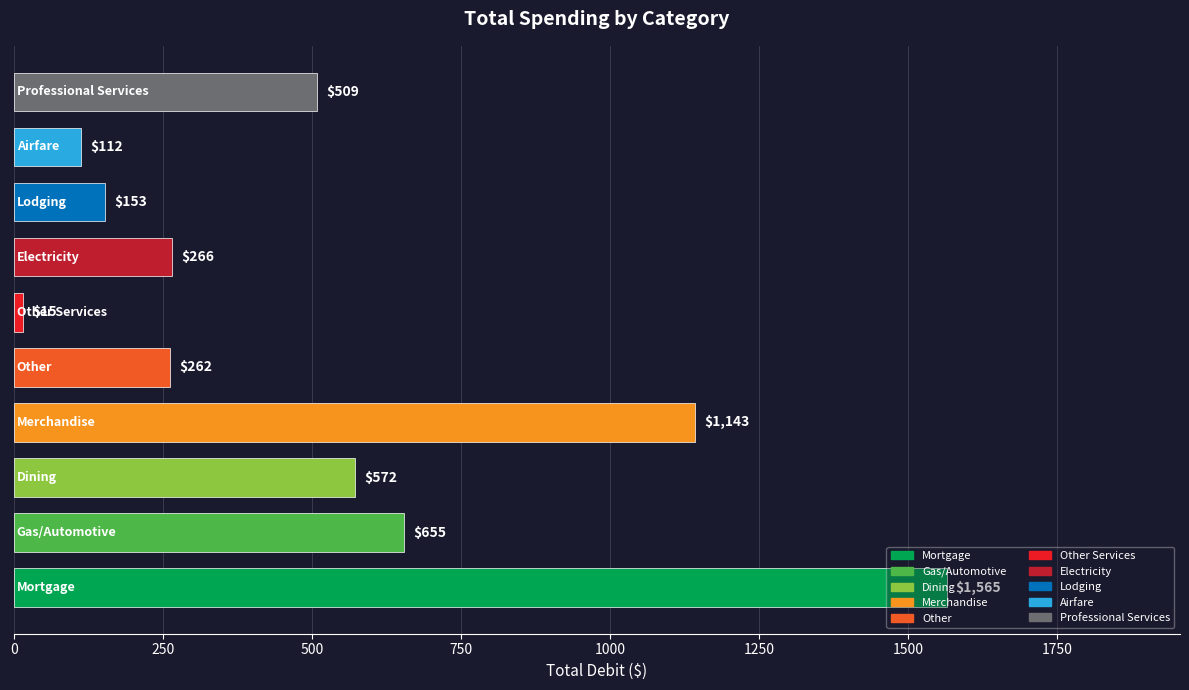

What is the greatest value displayed?

1565.0